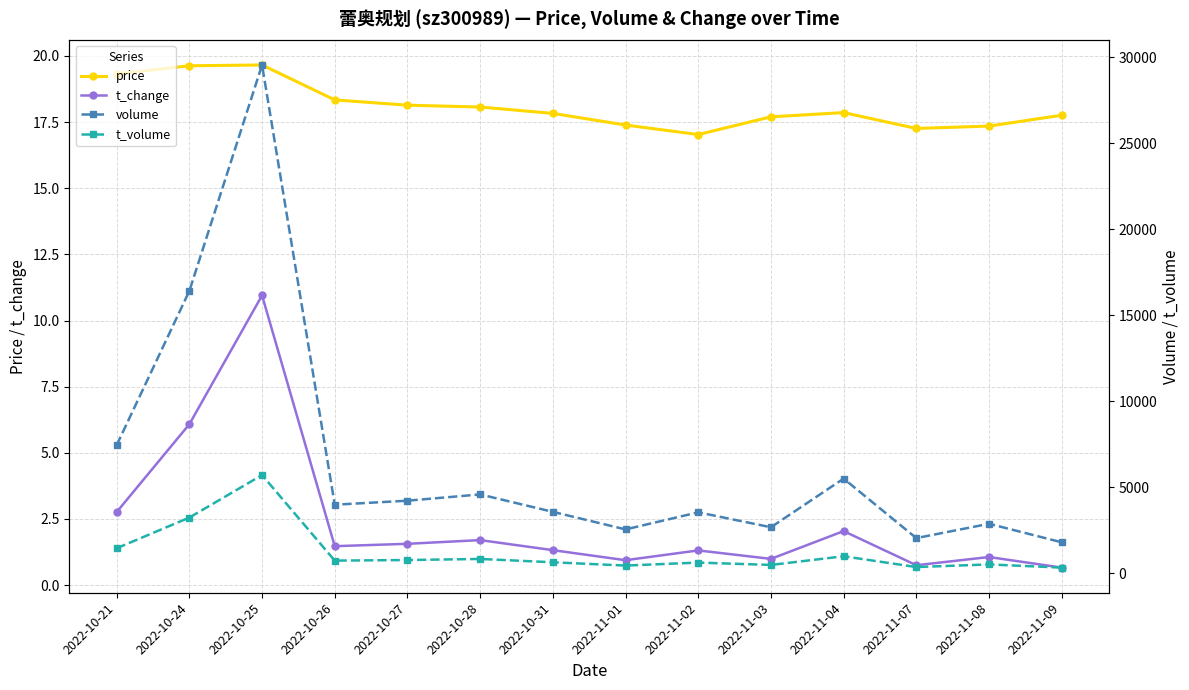

How many lines are shown in the chart?

4